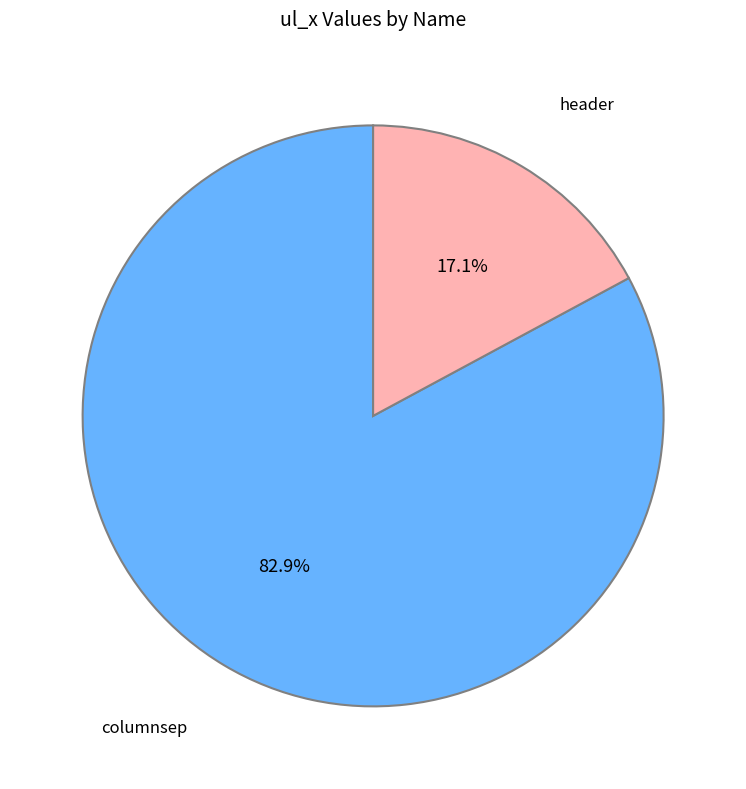

Is there any slice that represents more than half of the pie?

Yes